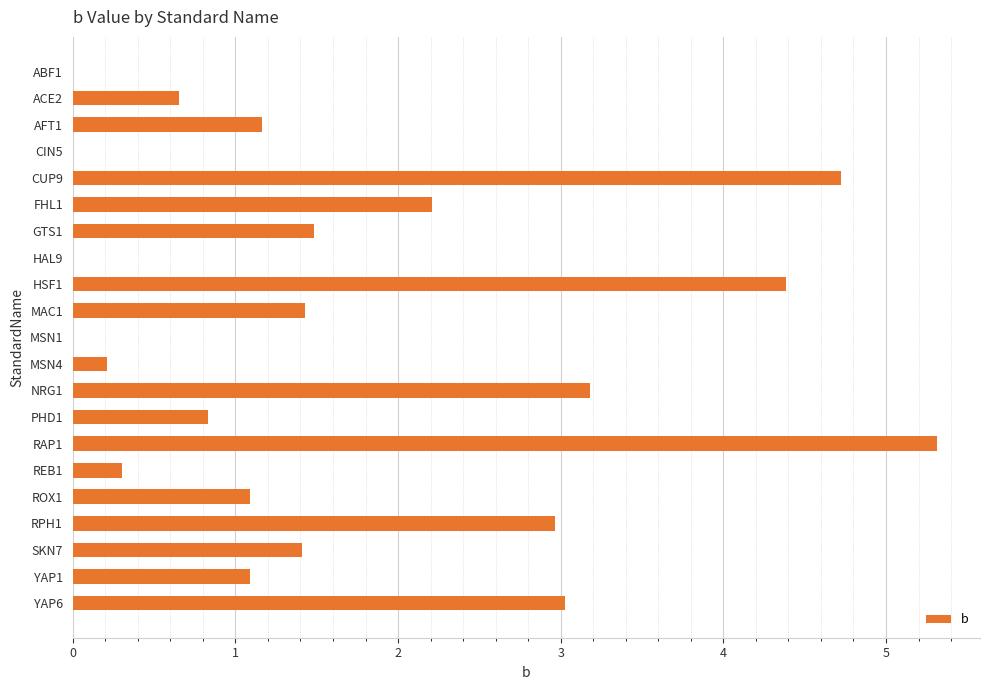

Reading top to bottom, list all the values displayed in this chart.

ABF1=0.0	ACE2=0.7	AFT1=1.2	CIN5=0.0	CUP9=4.7	FHL1=2.2	GTS1=1.5	HAL9=0.0	HSF1=4.4	MAC1=1.4	MSN1=0.0	MSN4=0.2	NRG1=3.2	PHD1=0.8	RAP1=5.3	REB1=0.3	ROX1=1.1	RPH1=3.0	SKN7=1.4	YAP1=1.1	YAP6=3.0